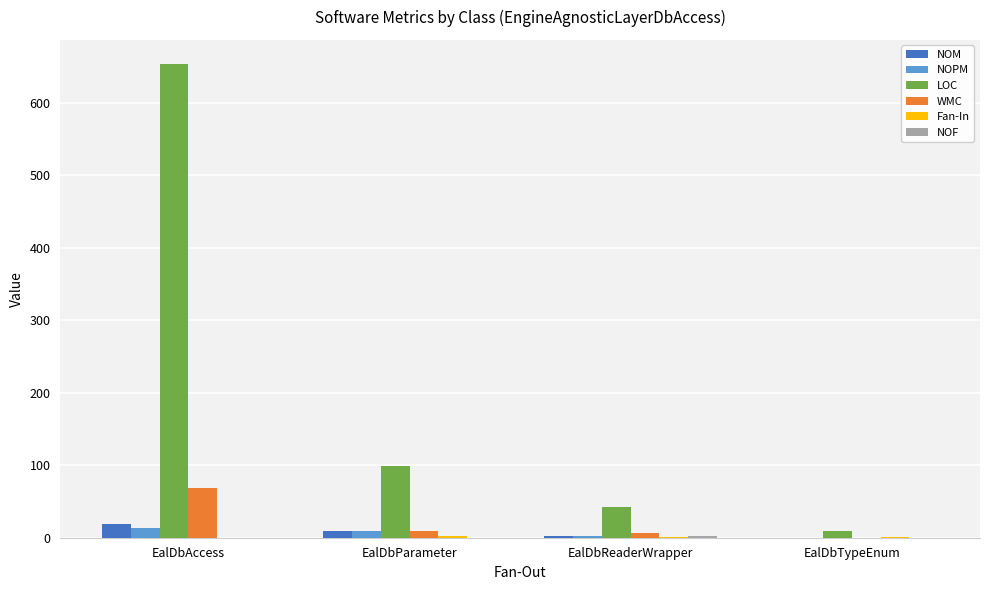

Count the number of data series in this chart.

6